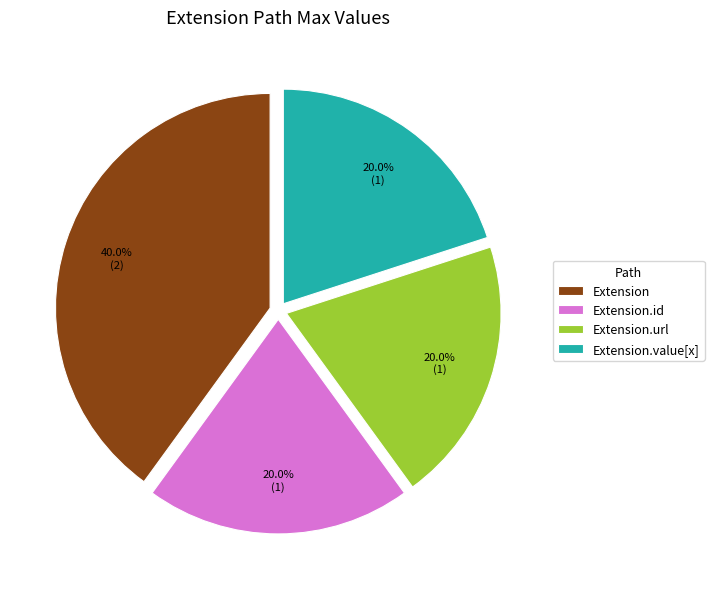

Between Extension.id and Extension, which is larger?

Extension